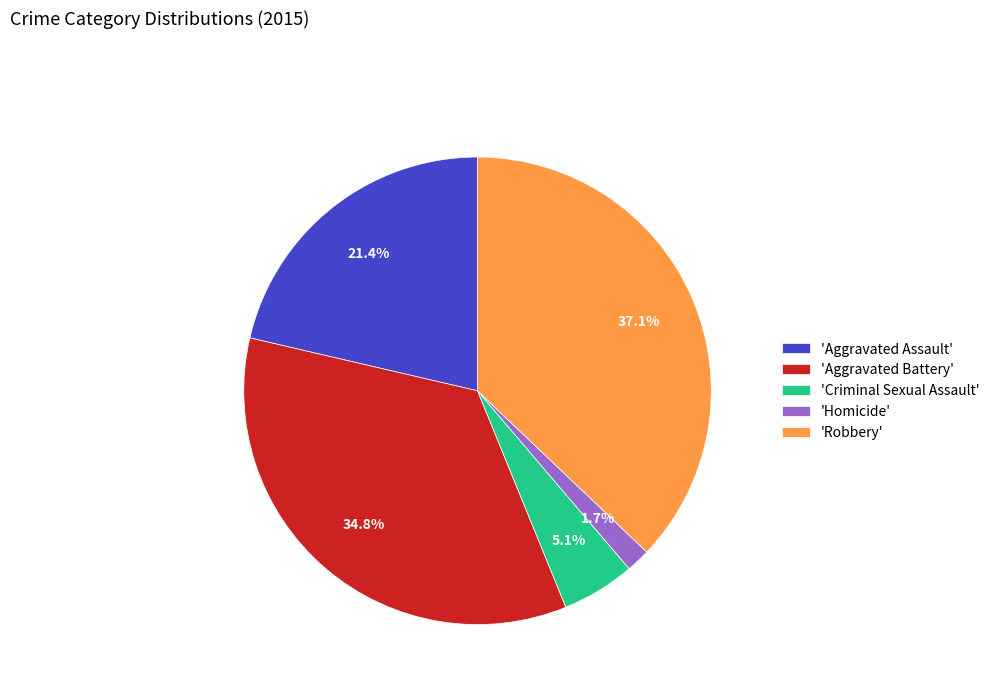

Is the sum of 'Criminal Sexual Assault' and 'Aggravated Battery' greater than half?

No